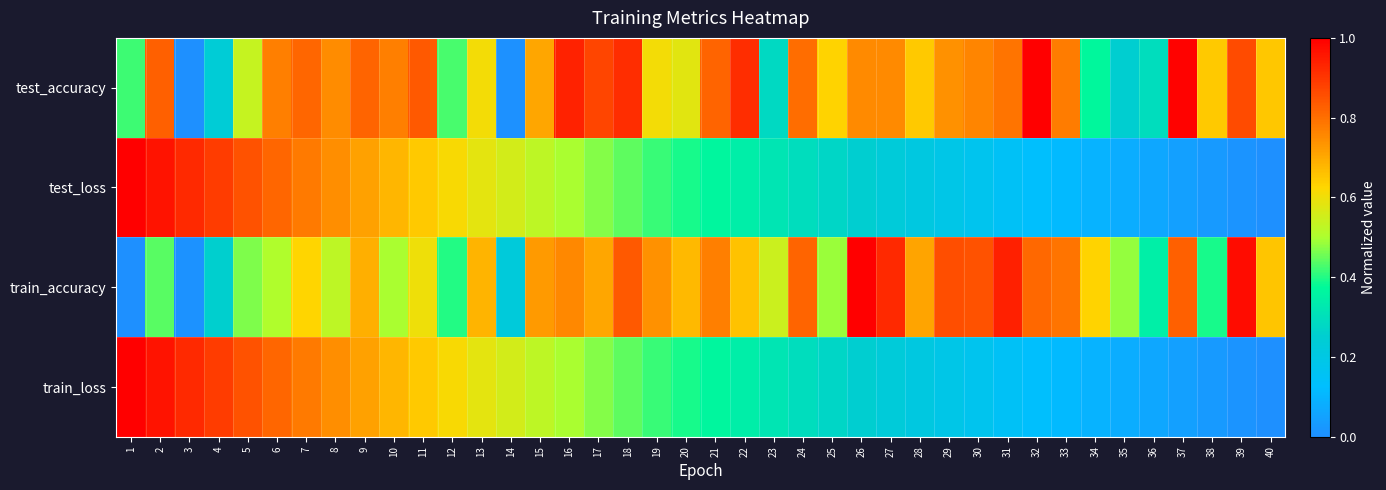

Which has a higher value, 23 or 16?

16